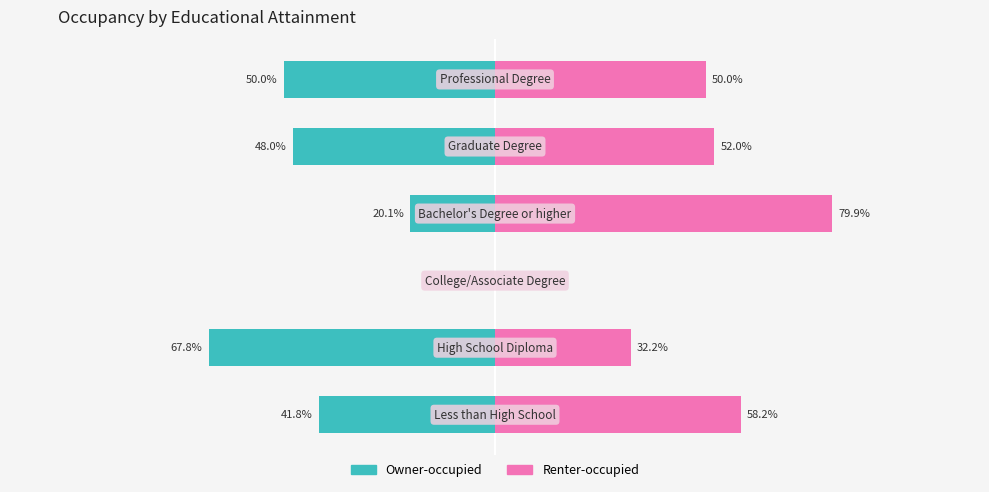

Which series changed the most between −150 and 0?

Owner-occupied